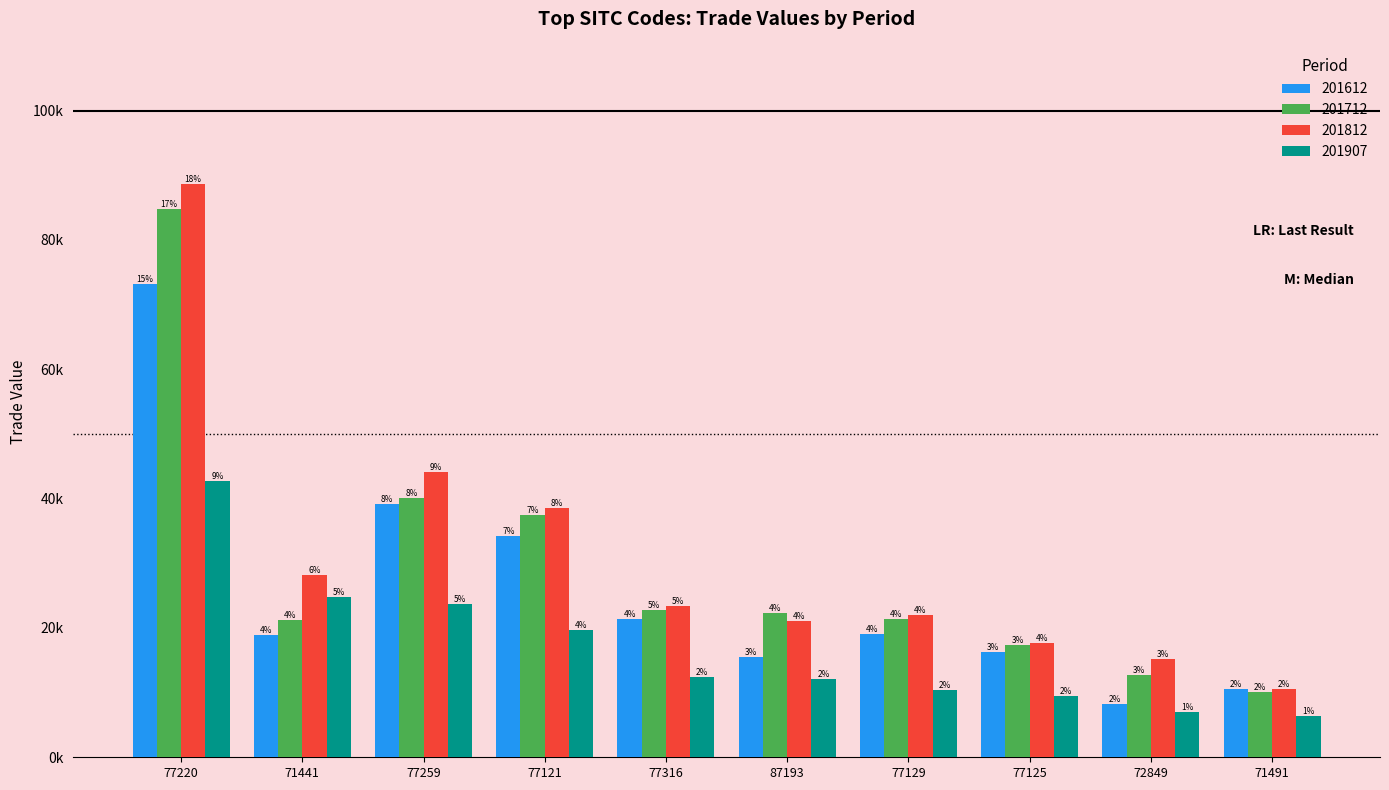

Which series changed the most between 77220 and 71441?

201712